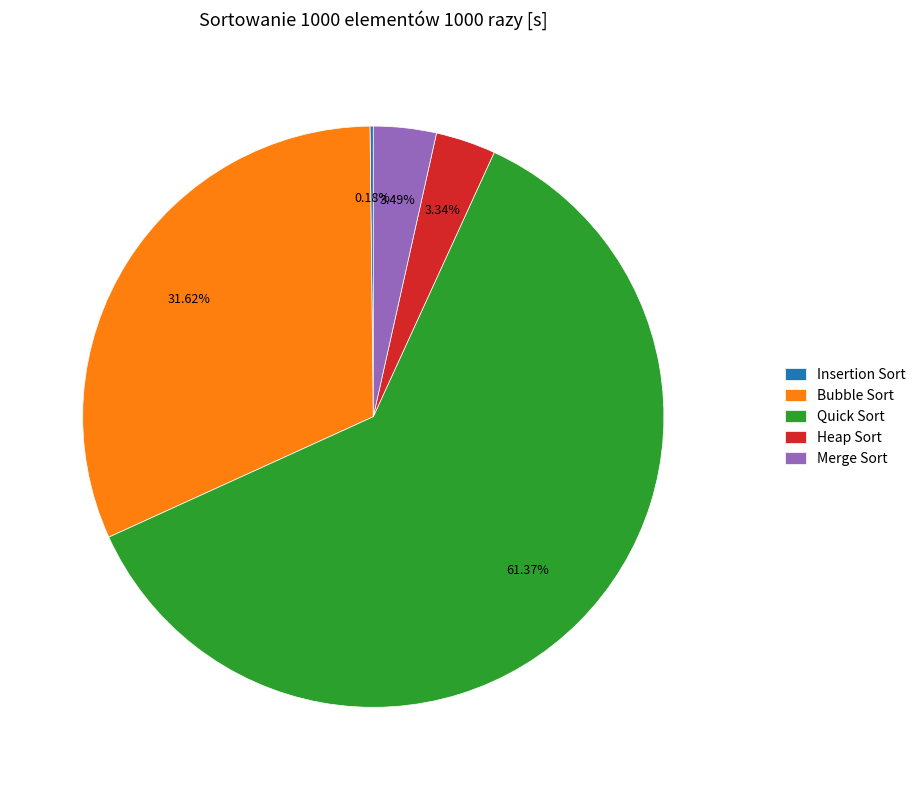

Between Bubble Sort and Quick Sort, which is larger?

Quick Sort